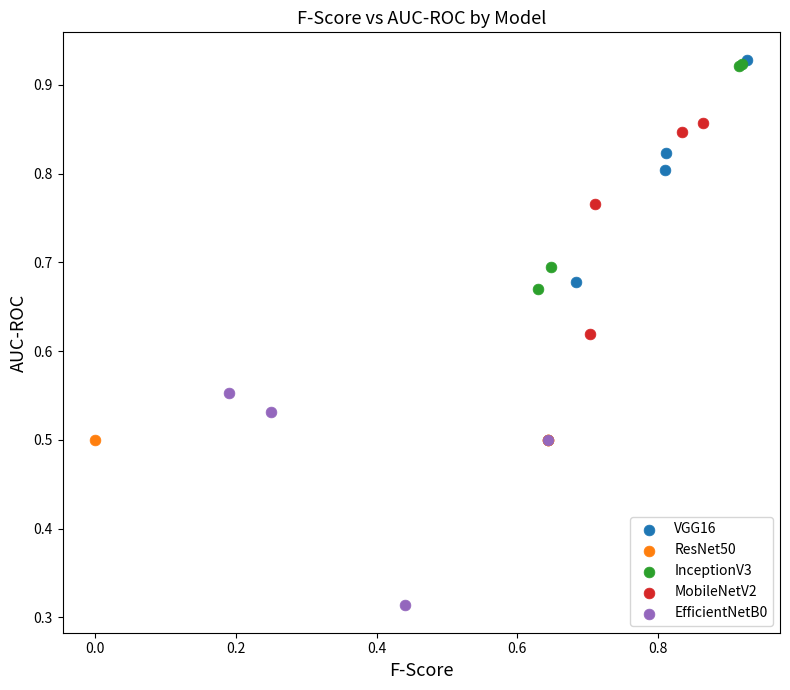

Which series contains the lowest Y value?

EfficientNetB0